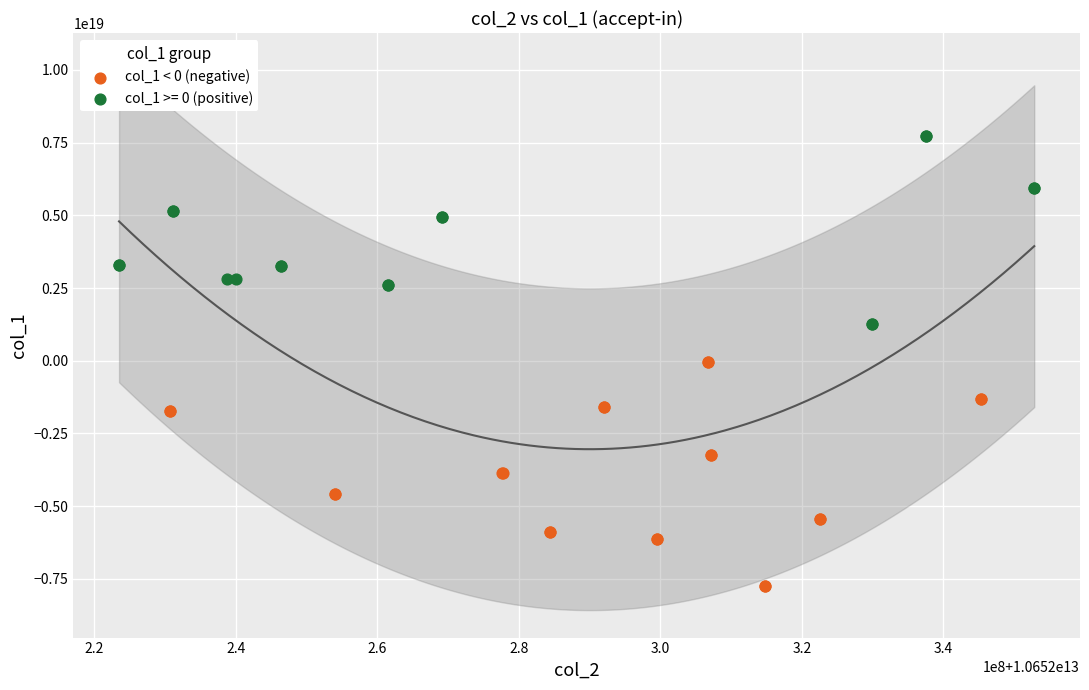

Which series reaches the maximum Y coordinate?

col_1 >= 0 (positive)